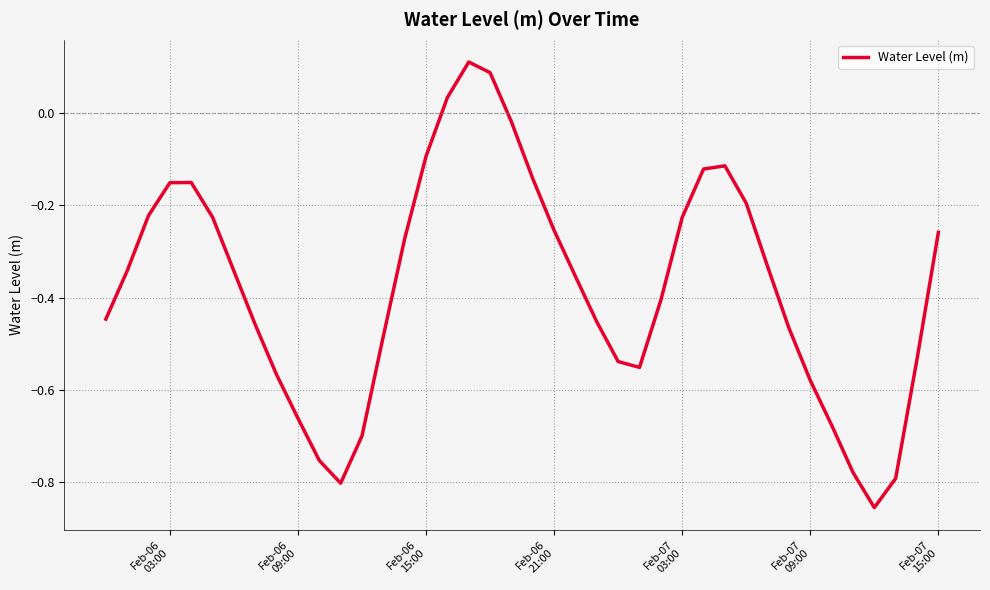

Is this an area chart (filled region under the line)?

No